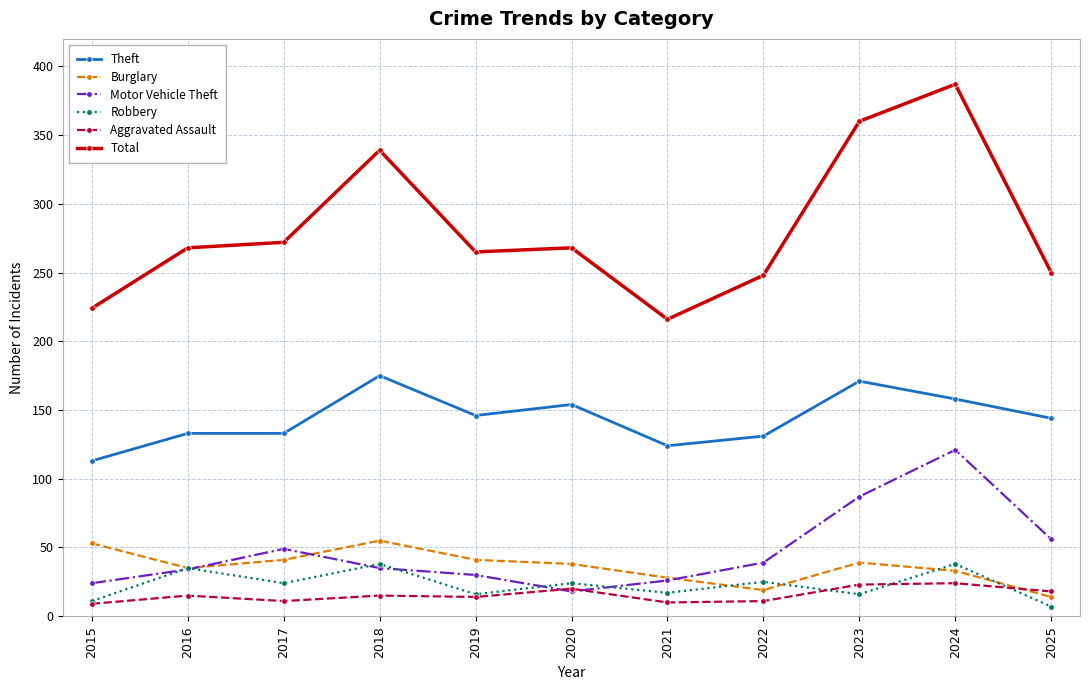

True or false: Motor Vehicle Theft and Theft intersect in this chart.

False